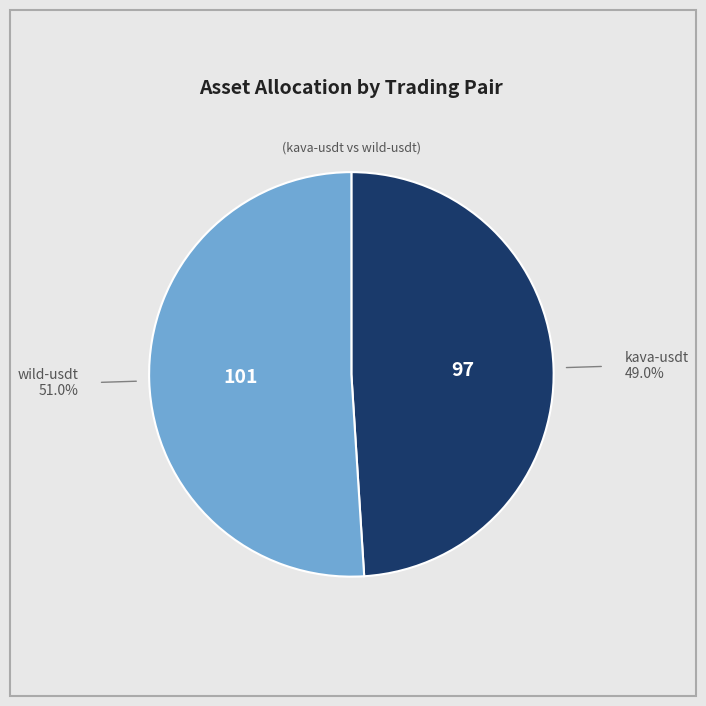

Is there a majority slice in this chart?

Yes